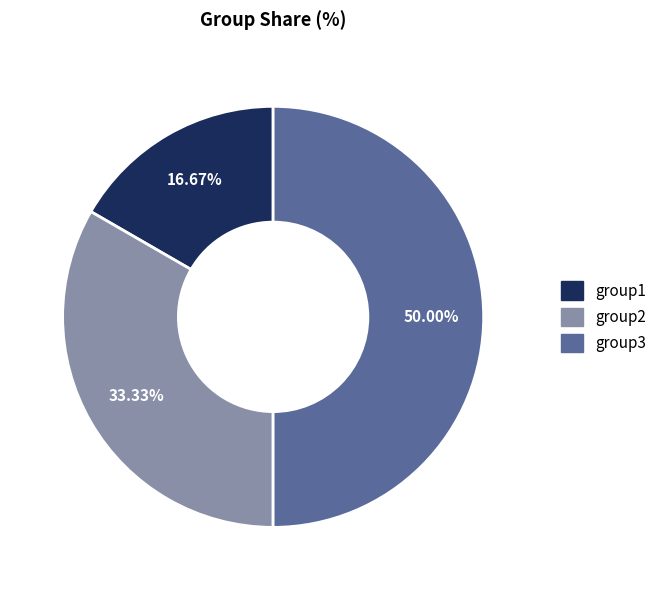

Does group2 account for over 50% of the chart?

No